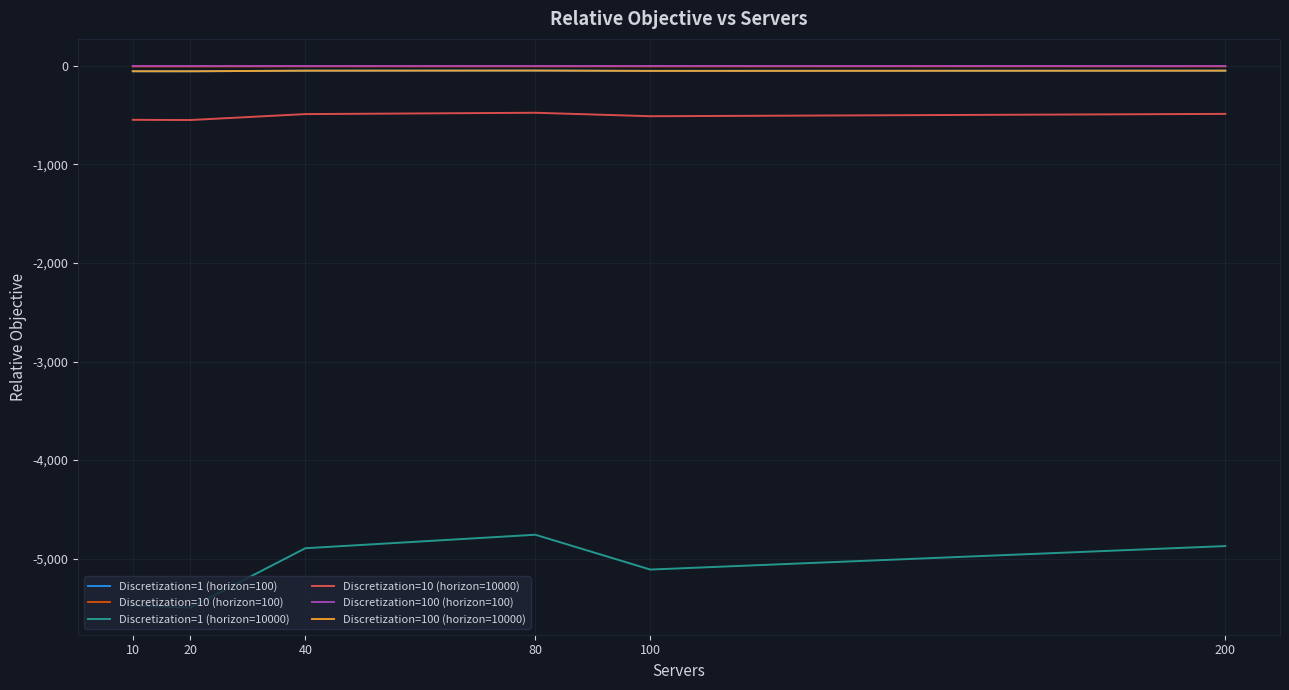

What is the sum of the Discretization=100 (horizon=100) values at 100 and 80?

-0.4